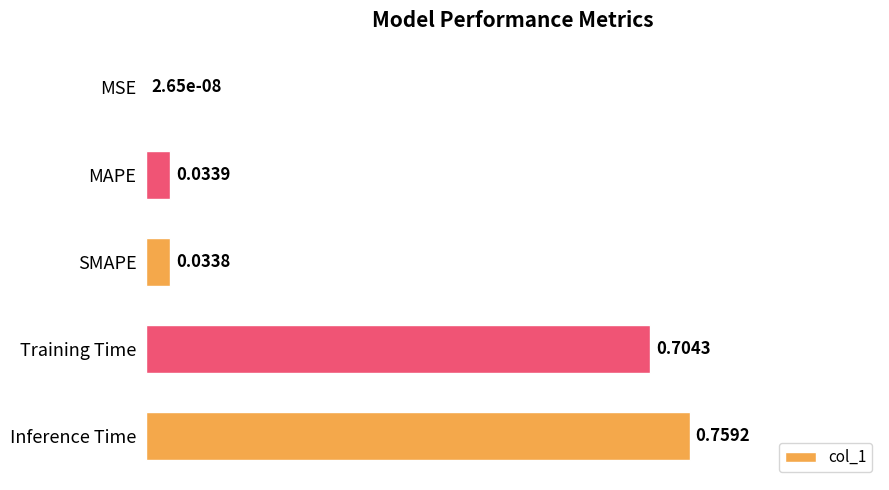

At which label is the value closest to 0?

MSE